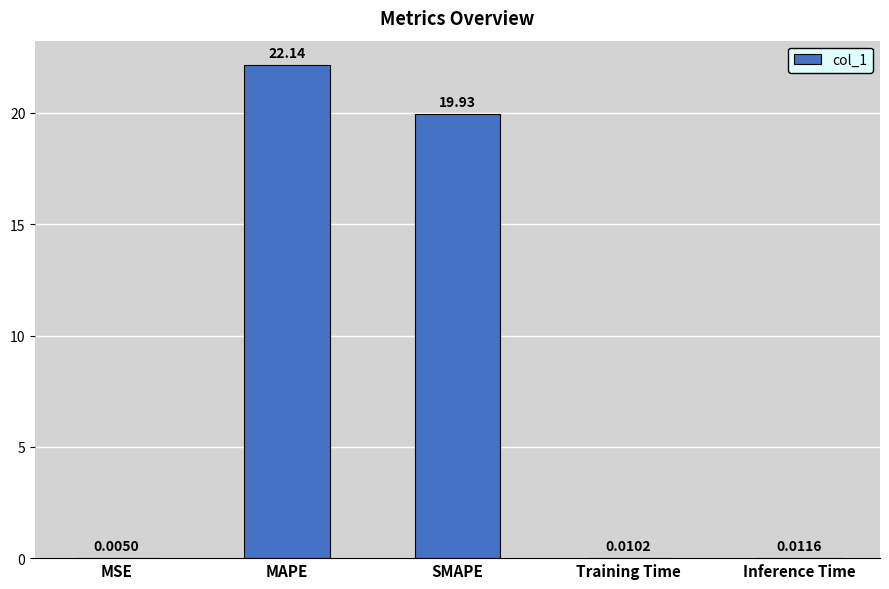

What is the change in value from MSE to MAPE?

+22.1